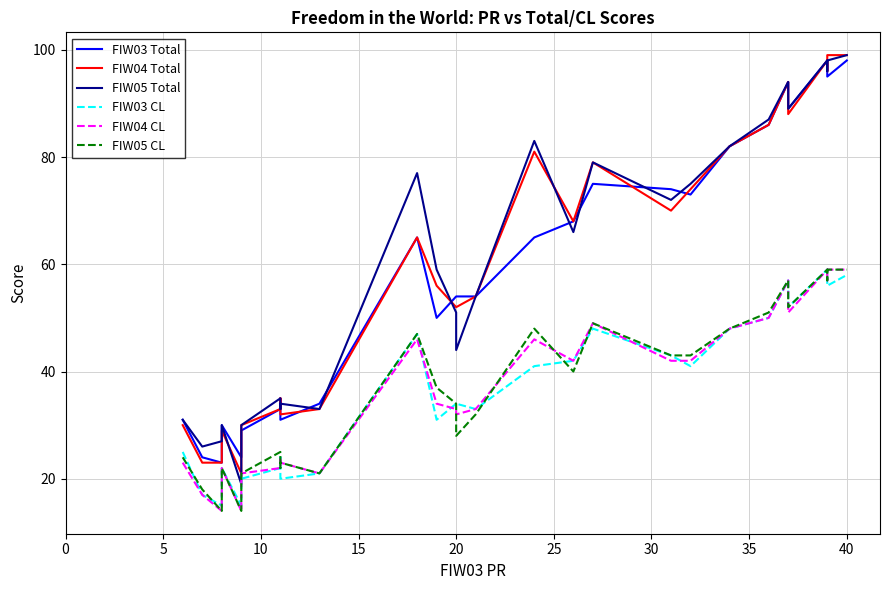

How many data points in FIW03 CL are less than 41?

15